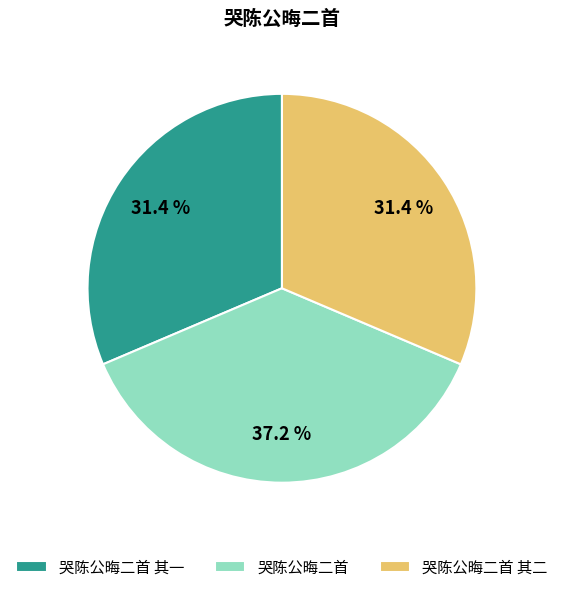

Is it true that 哭陈公晦二首 其二 is 31% of the pie?

True